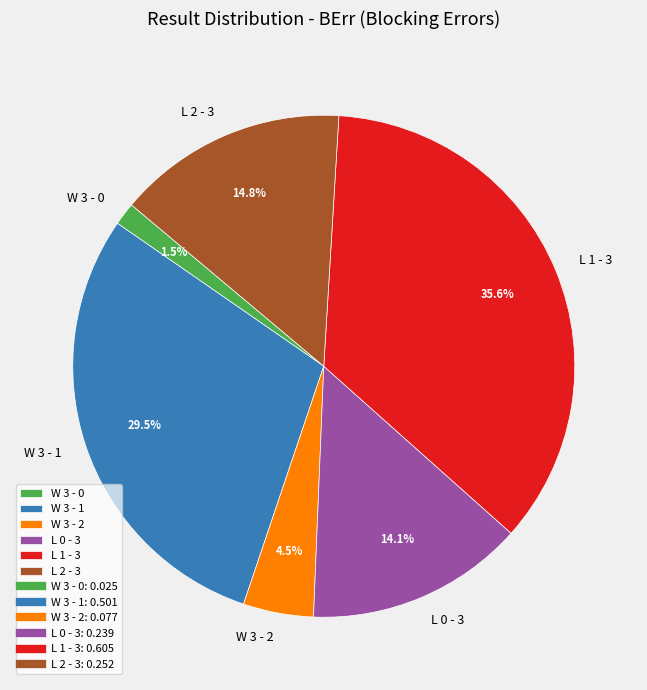

What percentage is NOT represented by L 1 - 3?

64.4%